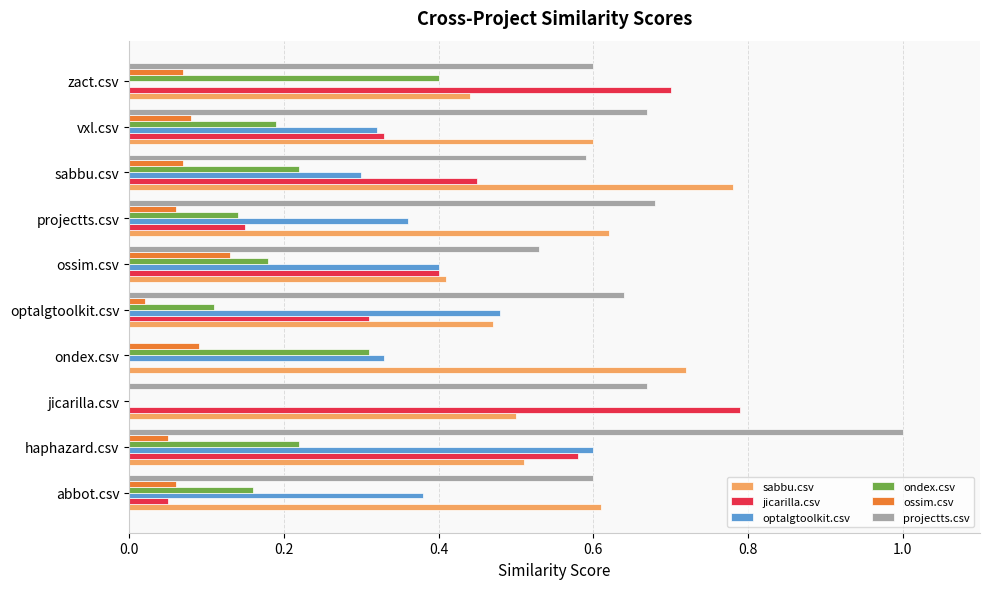

What is the maximum value shown in the chart?

1.0